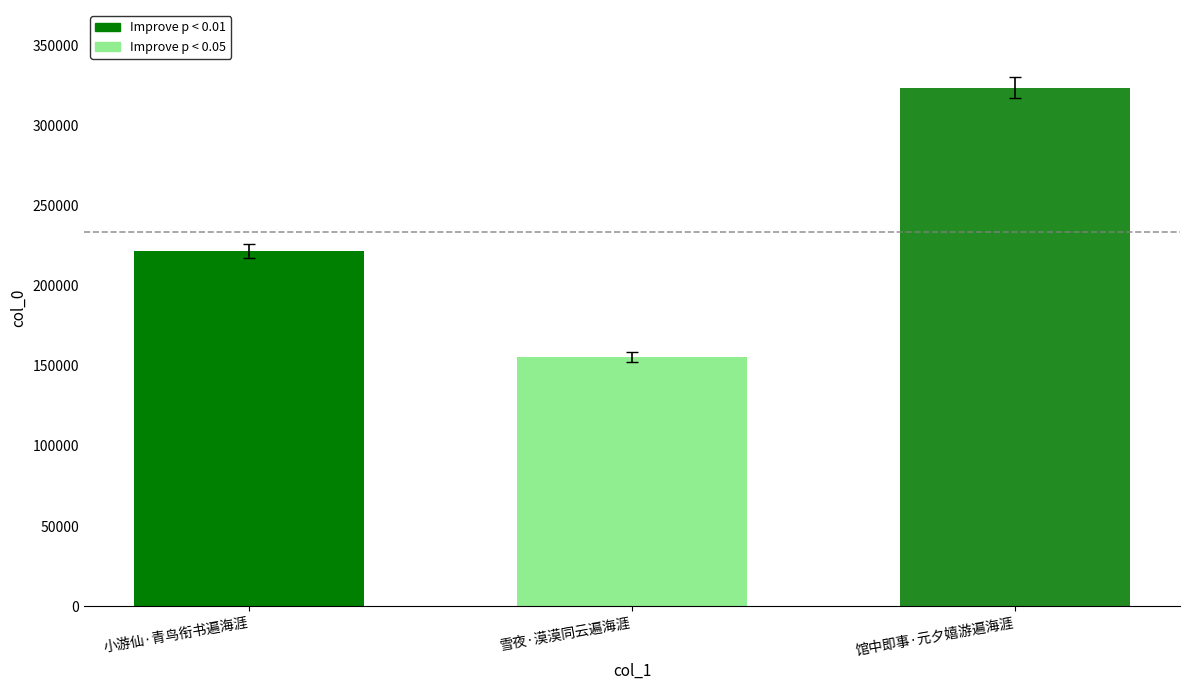

What is the average value?

233643